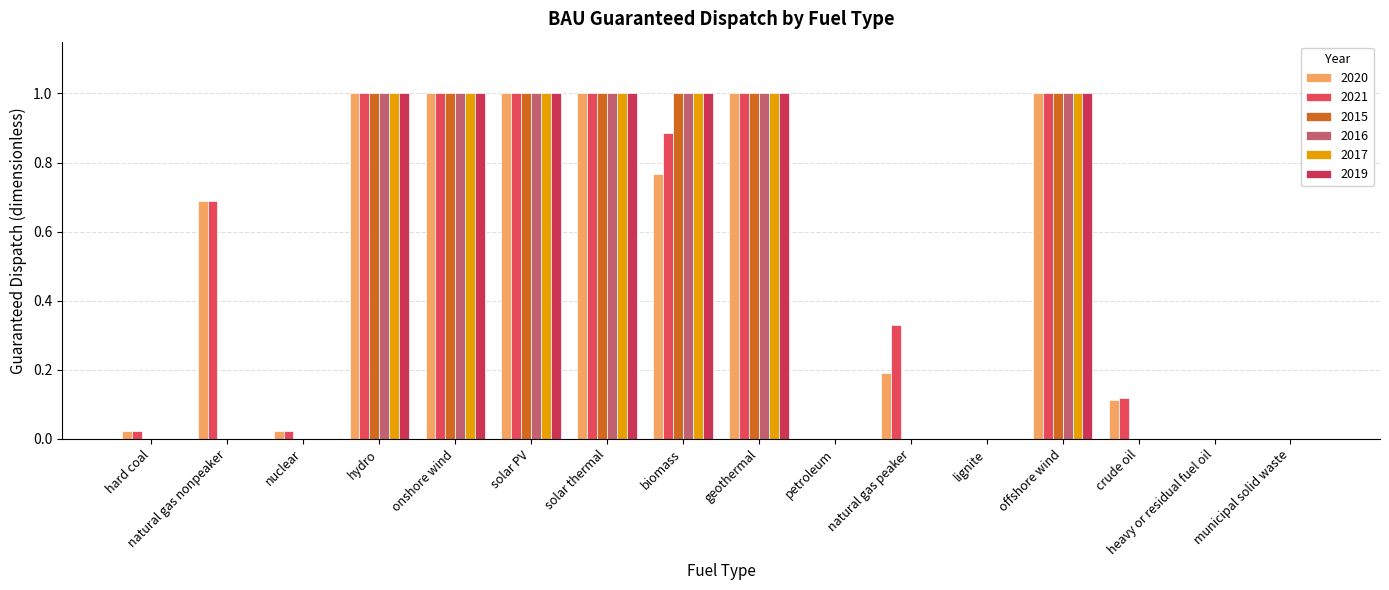

Count the number of data series in this chart.

6